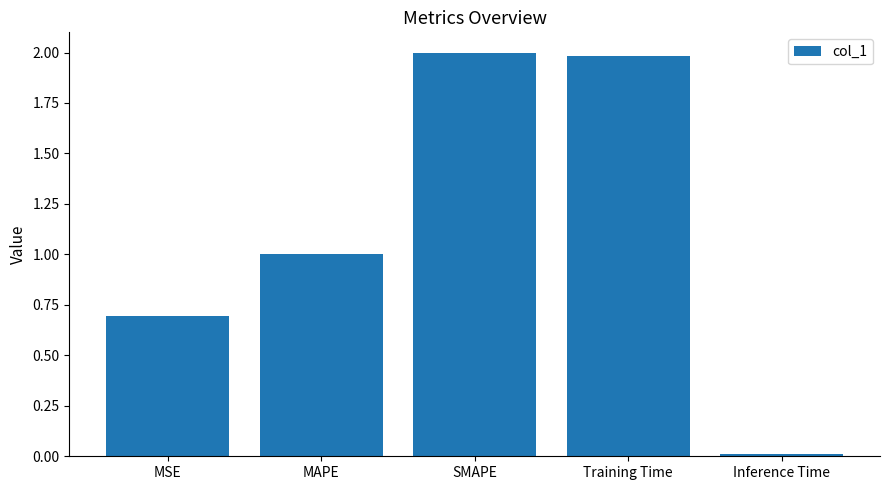

At which label does the data first exceed 1?

MAPE